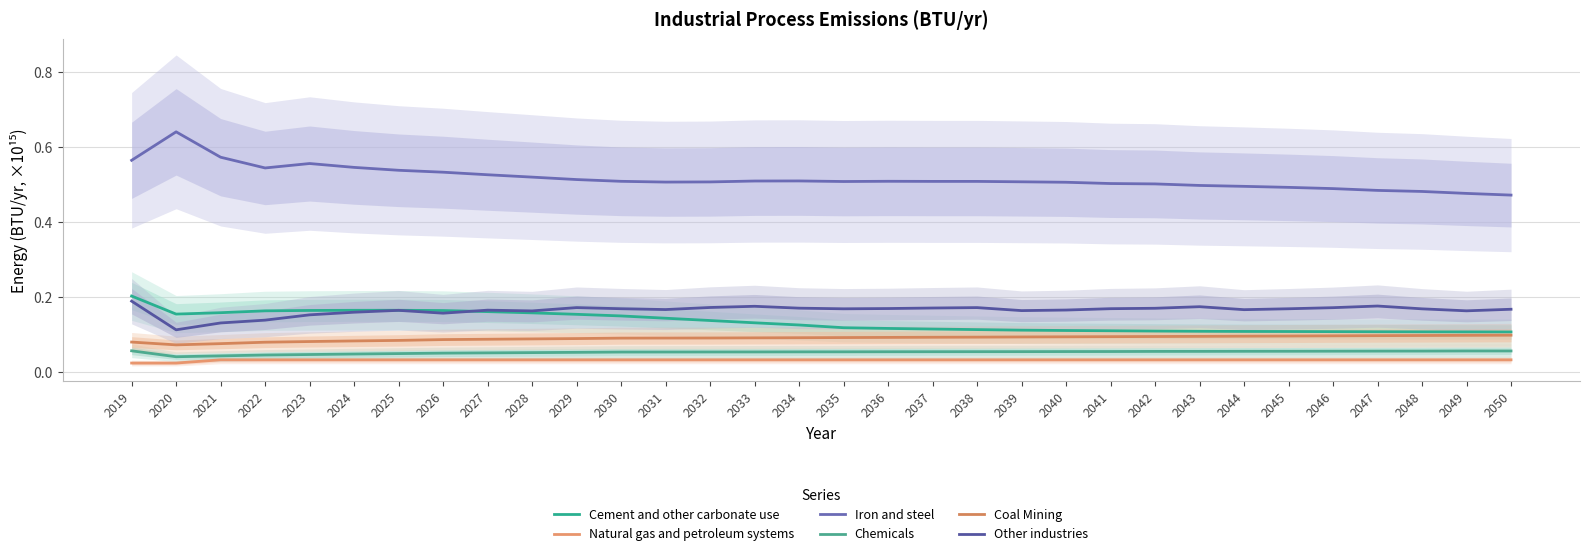

How many lines are shown in the chart?

6